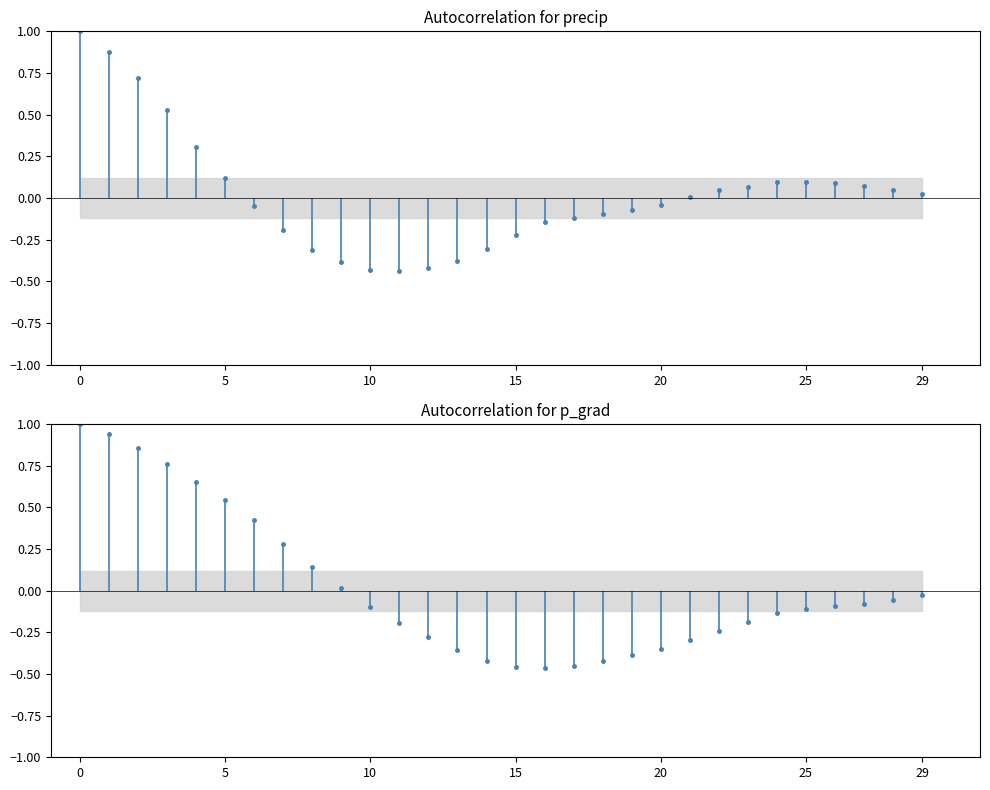

Which series has the largest total across all categories?

Autocorrelation for p_grad